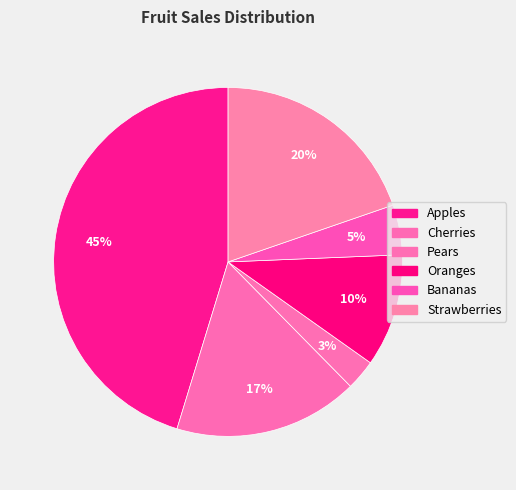

Which slice is the smallest?

Pears